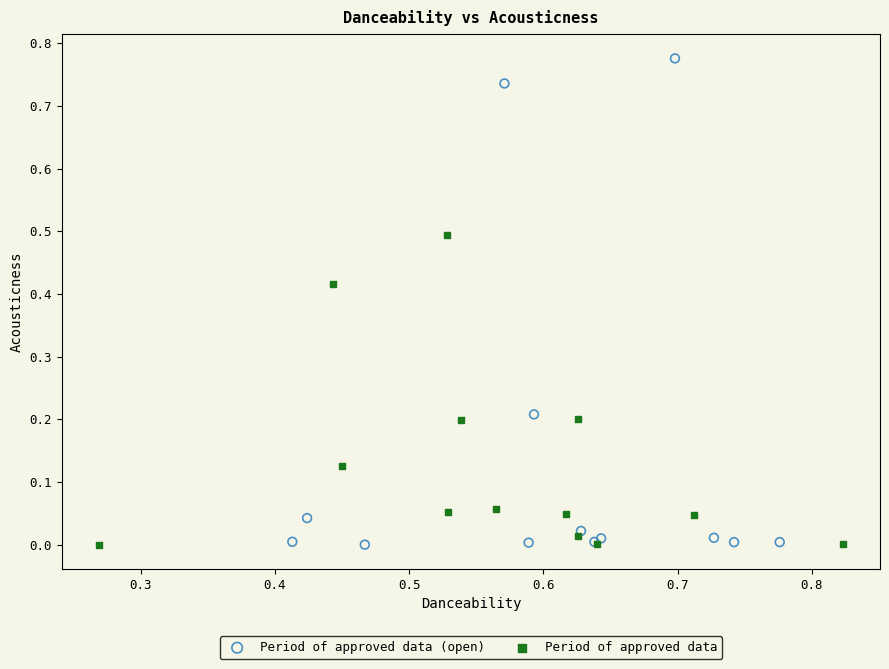

Which series reaches the maximum Y coordinate?

Period of approved data (open)